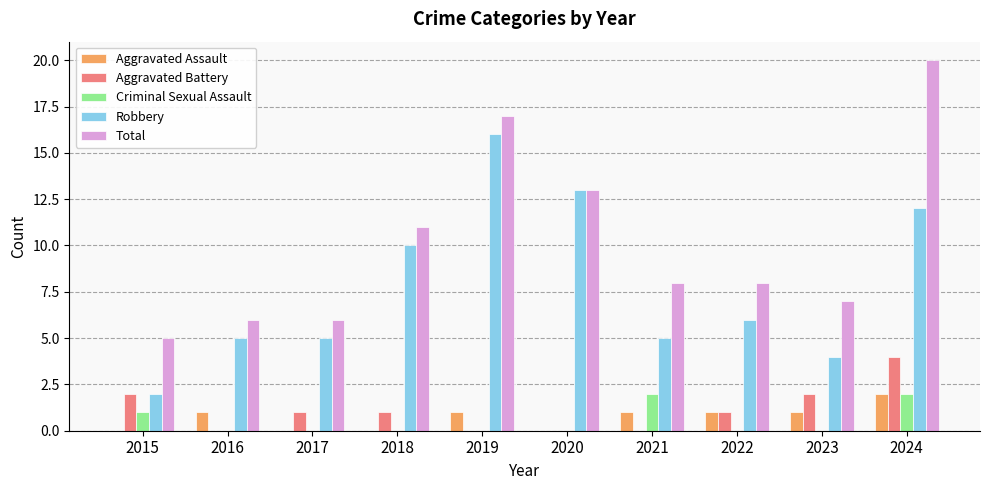

The Robbery series shows 2 at 2015. True or false?

True